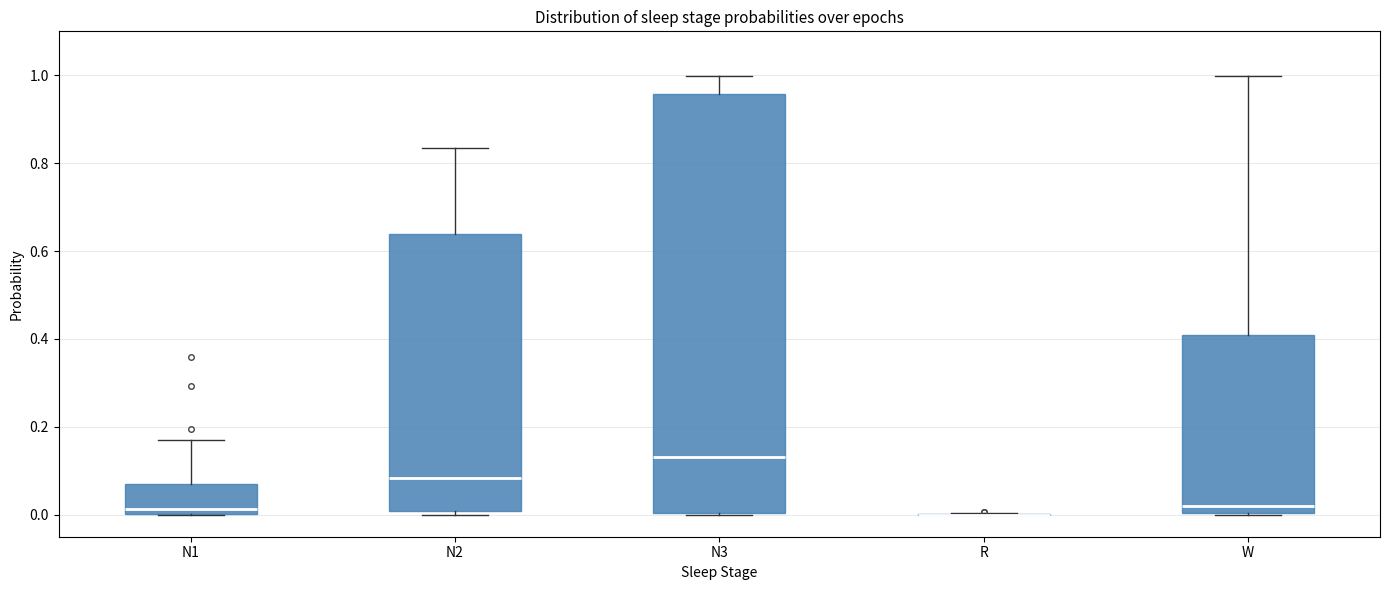

Reading left to right, transcribe this box plot: for each box, give where its median line is, the range the box spans, and where its two whiskers end, as read against the y-axis. The values are not printed on the chart, so give them approximately, as read against the axis.

N1: median 0.02, box 0.00 to 0.06, whiskers 0.00 to 0.16
N2: median 0.08, box 0.00 to 0.64, whiskers 0.00 (just below the box's lower edge) to 0.84
N3: median 0.14, box 0.00 to 0.96, whiskers 0.00 to 1.00
R: box collapsed to a line at 0.00, whiskers 0.00 to 0.00
W: median 0.02, box 0.00 to 0.40, whiskers 0.00 to 1.00